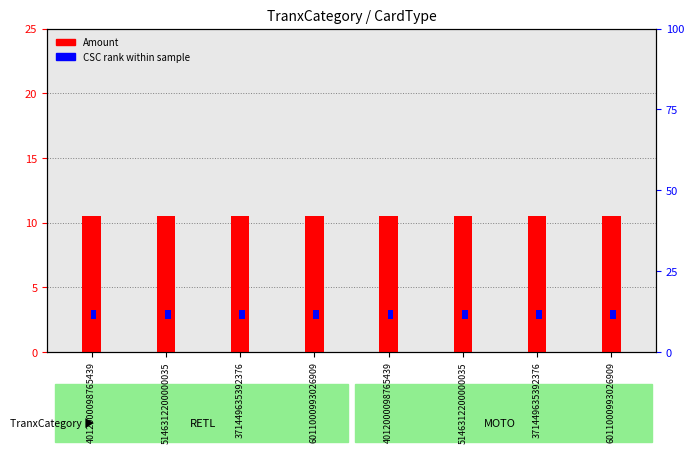

What is the value of the Amount (transaction) bar at the 6th from the left?

10.5